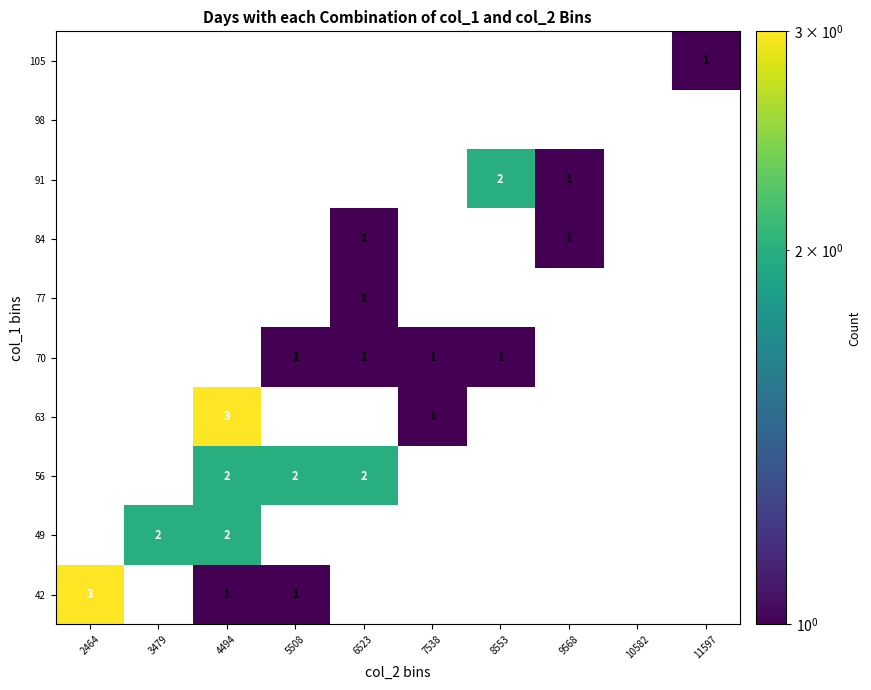

The 77 series shows 2 at 6523. True or false?

False